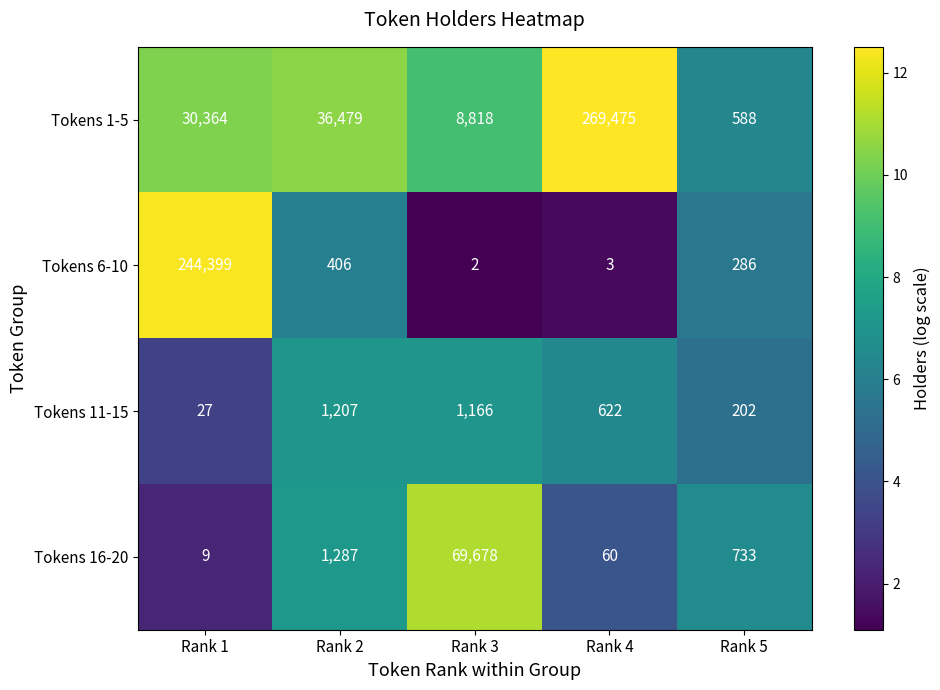

True or false: Tokens 6-10 has a value of 244399 at Rank 1.

True